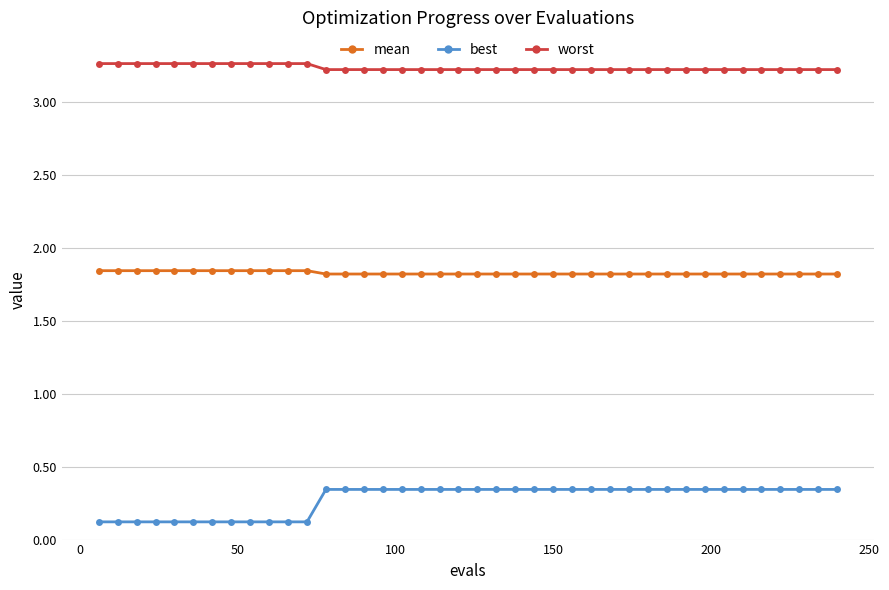

Does the chart display data point markers on the line(s)?

Yes